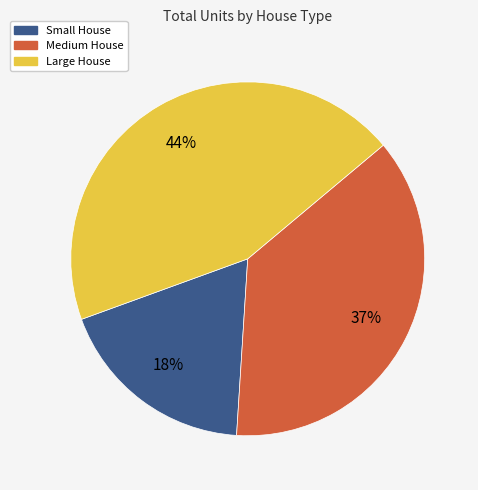

To the nearest percent, what is the difference between the largest and smallest slice percentages?

26%